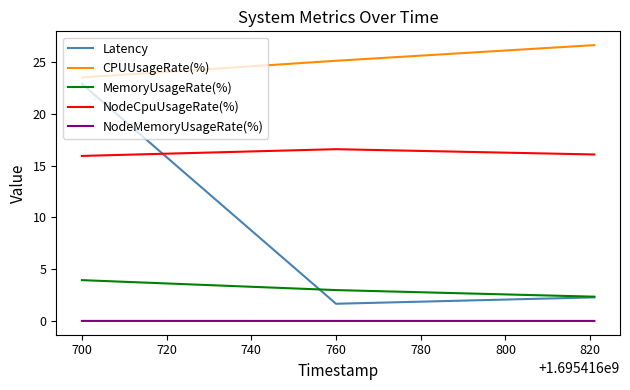

Which series has the largest total across all categories?

CPUUsageRate(%)